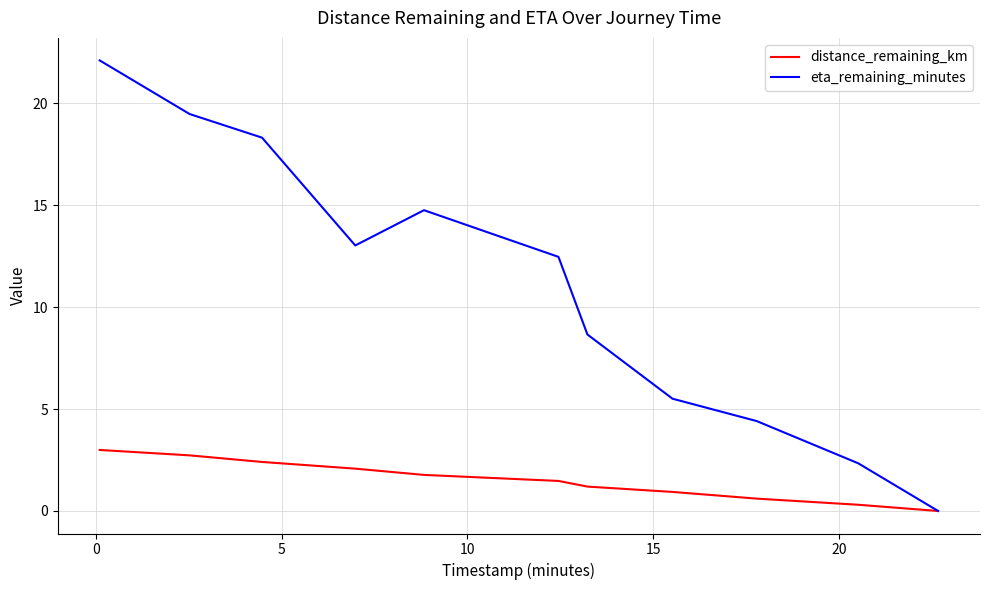

Rank the series by their average value, from highest to lowest.

eta_remaining_minutes, distance_remaining_km